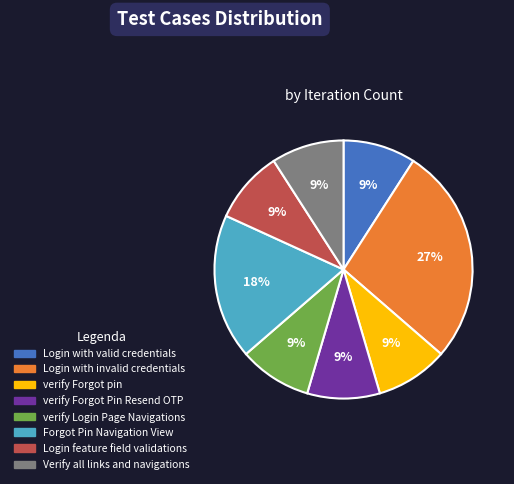

To the nearest percent, what is the average slice percentage?

12%